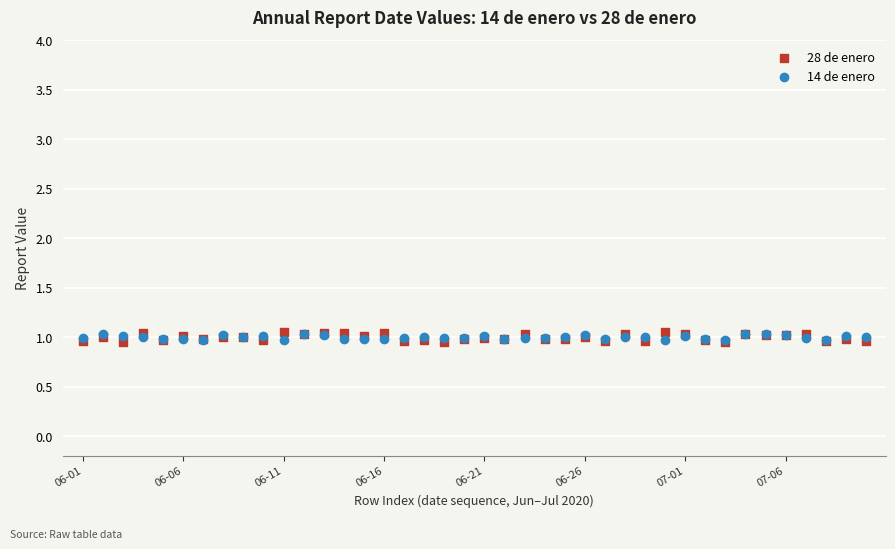

What are all the series names shown in the legend?

28 de enero, 14 de enero